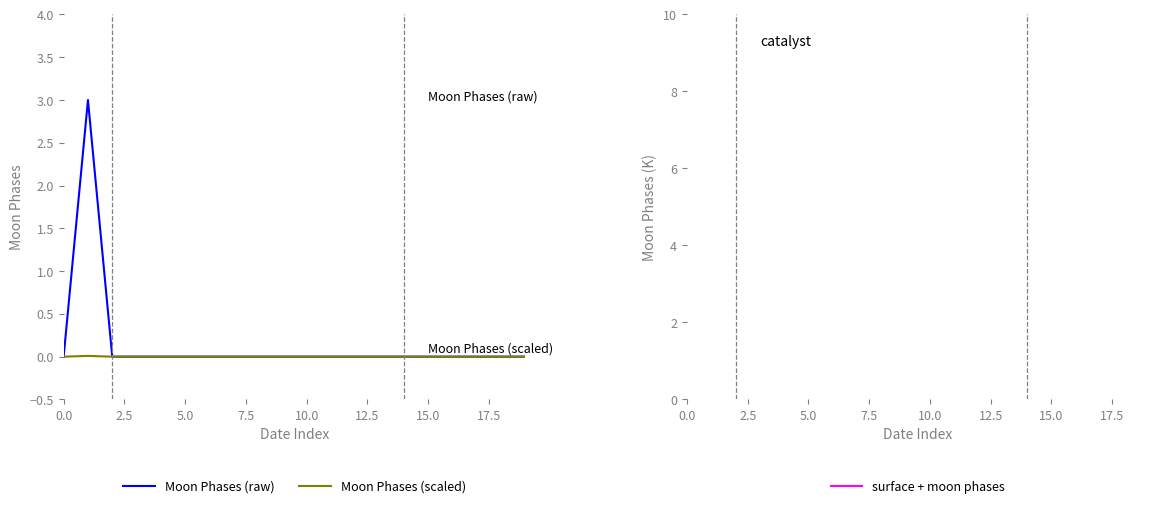

True or false: surface + moon phases has a value of 1175.3 at 5.0.

False